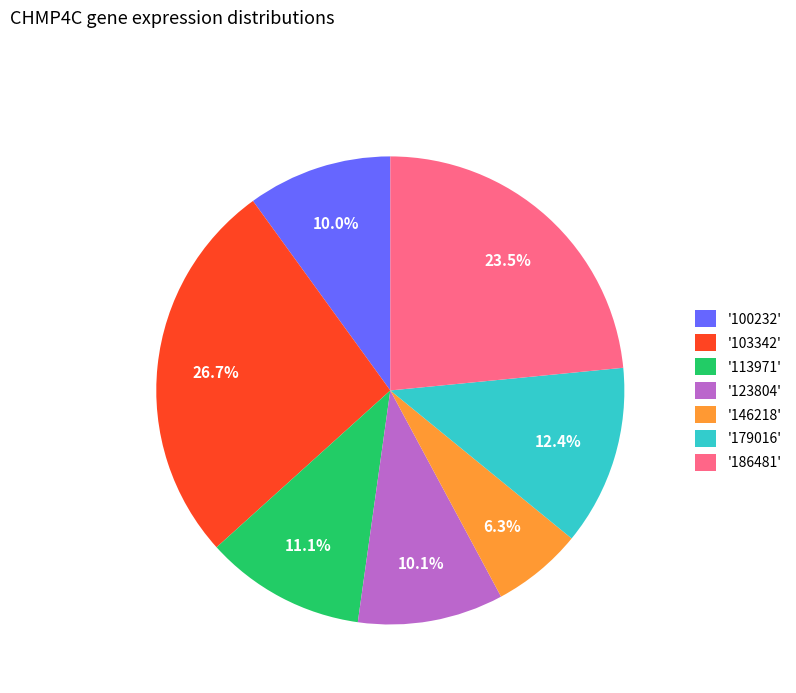

Is '113971' the majority of the pie?

No